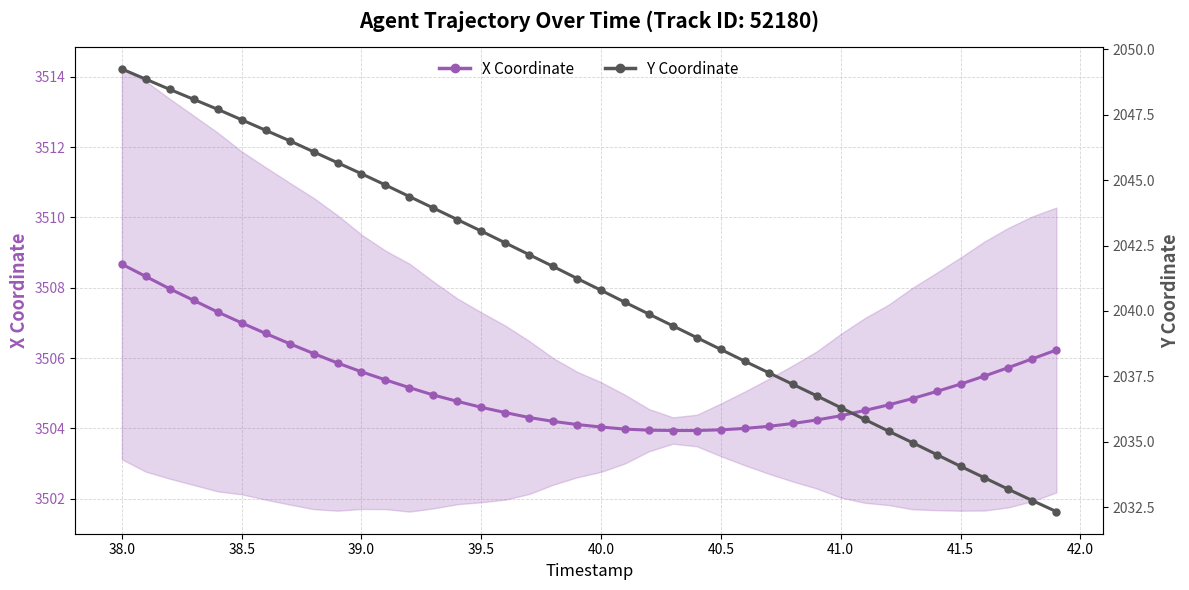

Read the X Coordinate value at 39.5.

3504.6